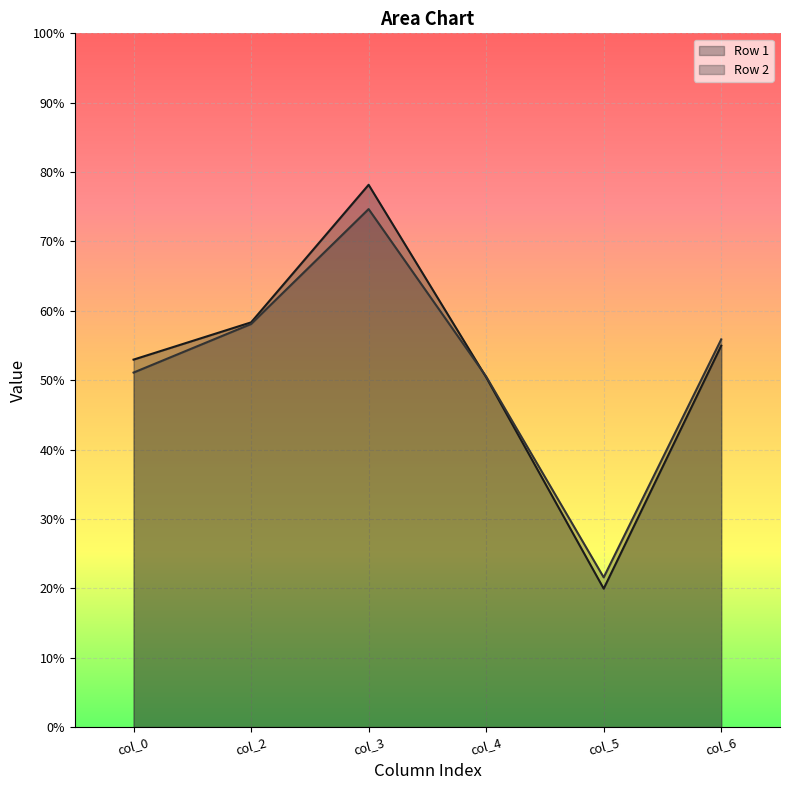

At col_6, list the series in order from smallest to largest.

Row 1, Row 2